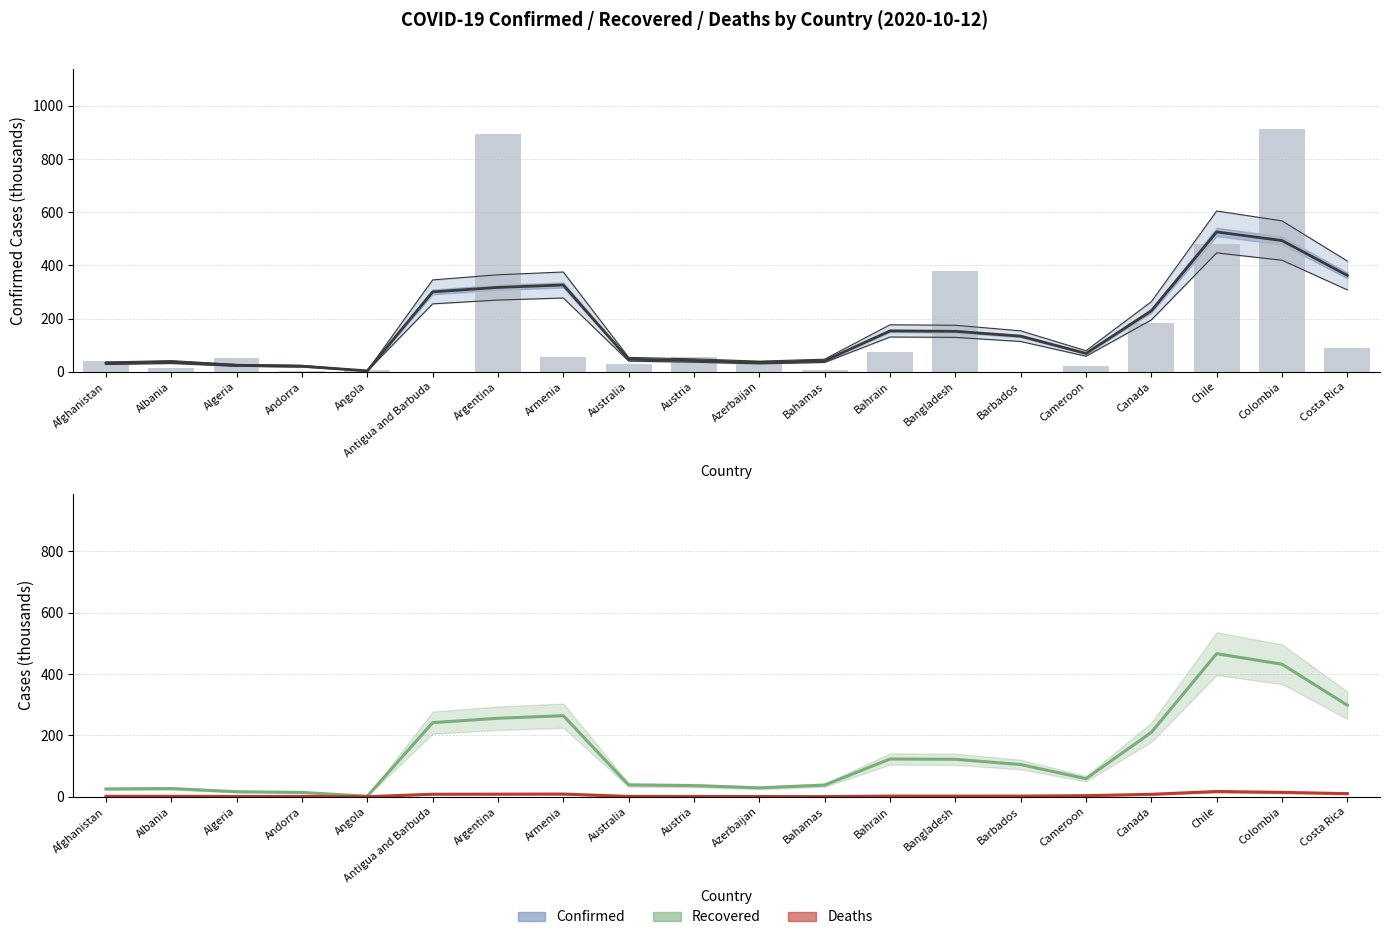

At Antigua and Barbuda, list the series in order from smallest to largest.

Deaths, Recovered, Confirmed (smoothed)